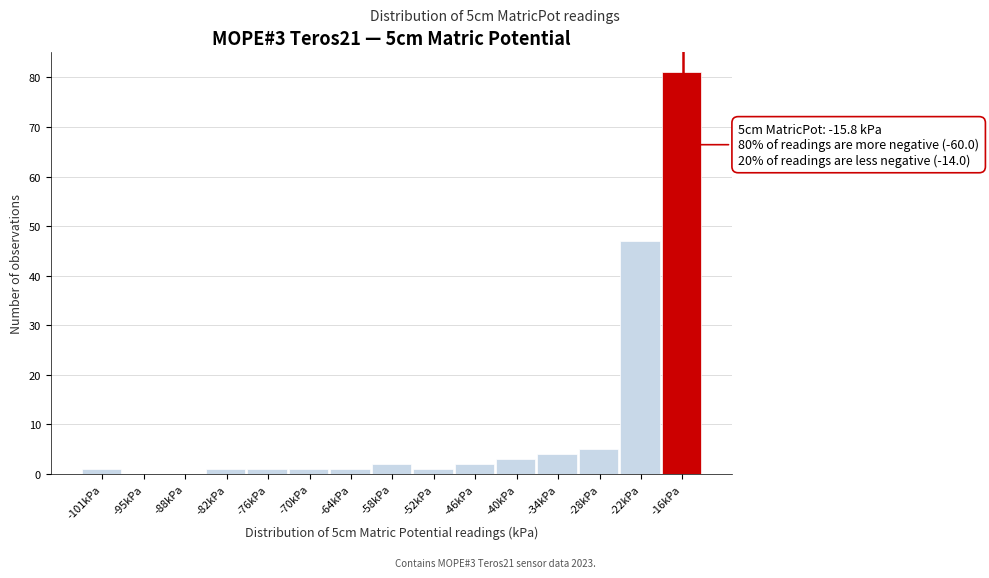

Which range on the x-axis has the tallest bar?

-19 to -13